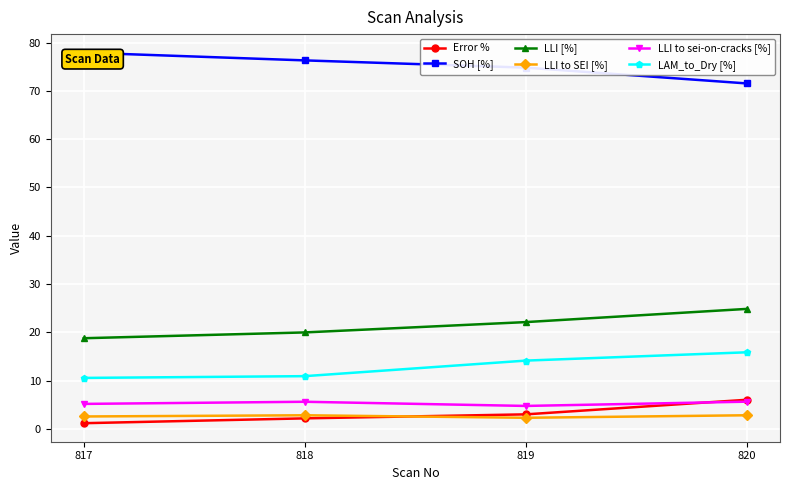

What is the spread (max minus min) of values at 818?

74.1